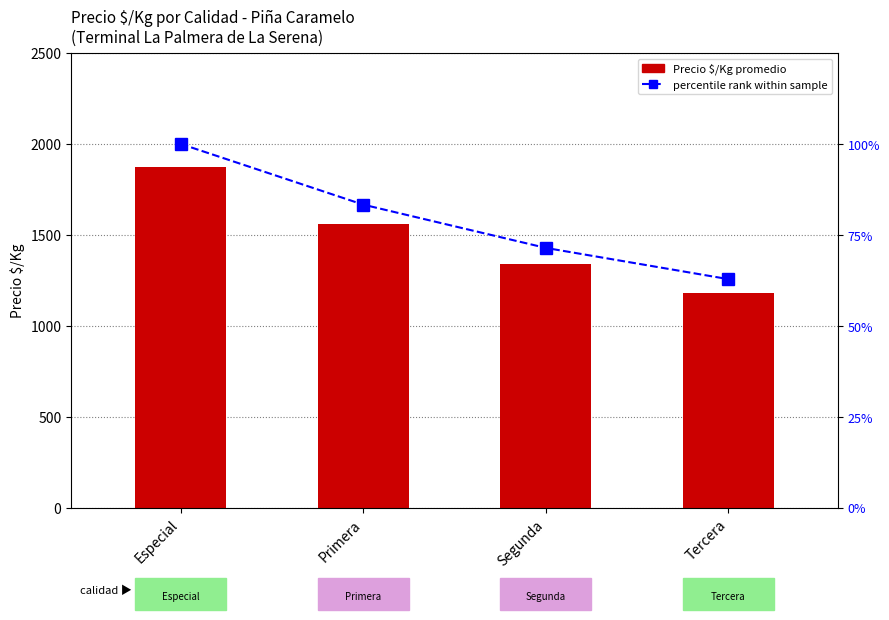

What is the sum of all percentile rank within the sample values?

317.5